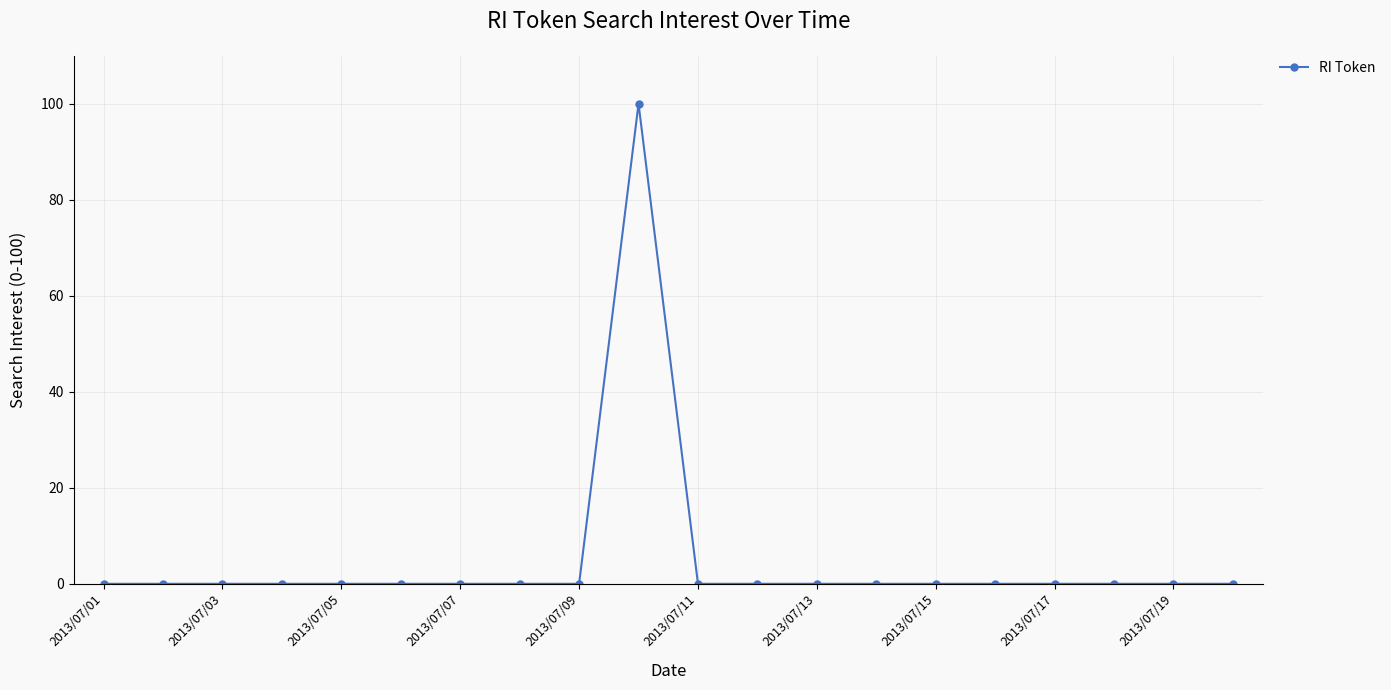

What is the greatest value displayed?

100